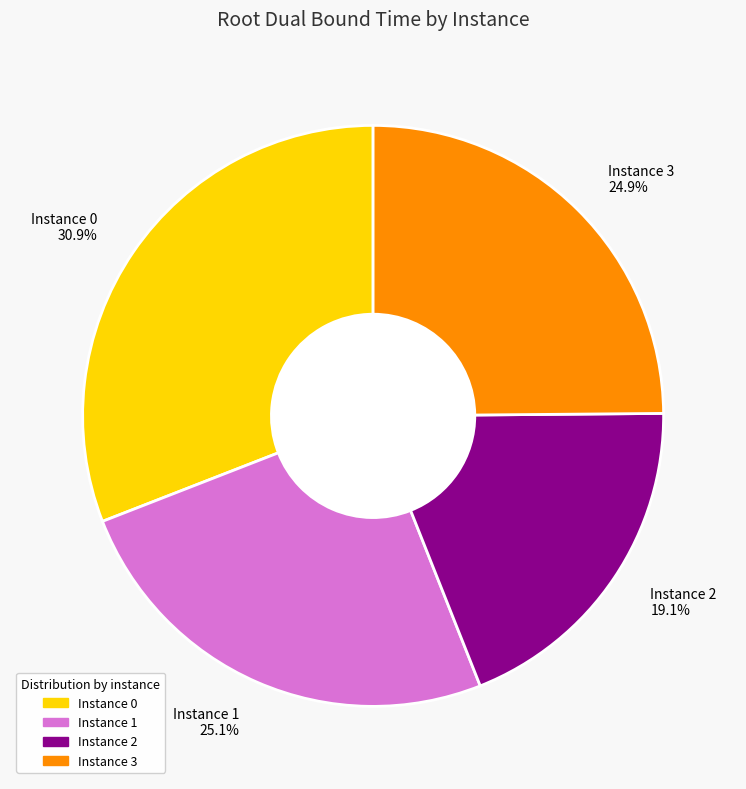

What is the largest slice in the pie chart?

Instance 0